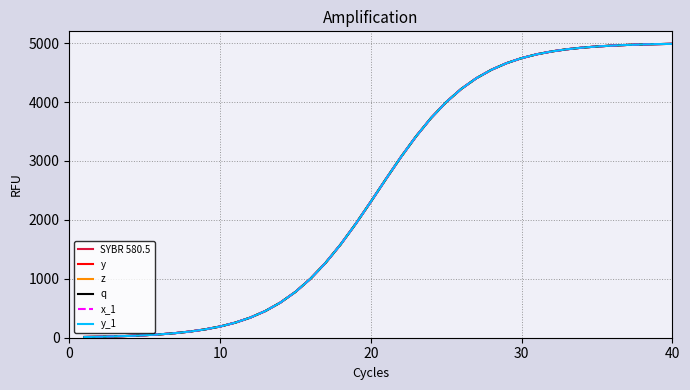

What is the value of the q point at the 7th from the left?

77.3